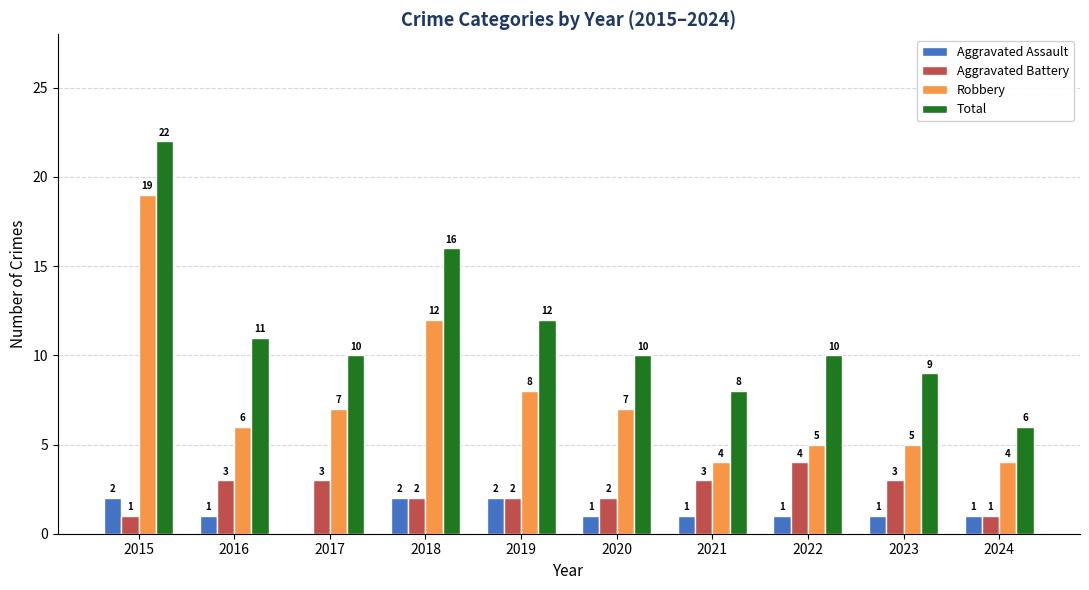

Which series has the largest total across all categories?

Total